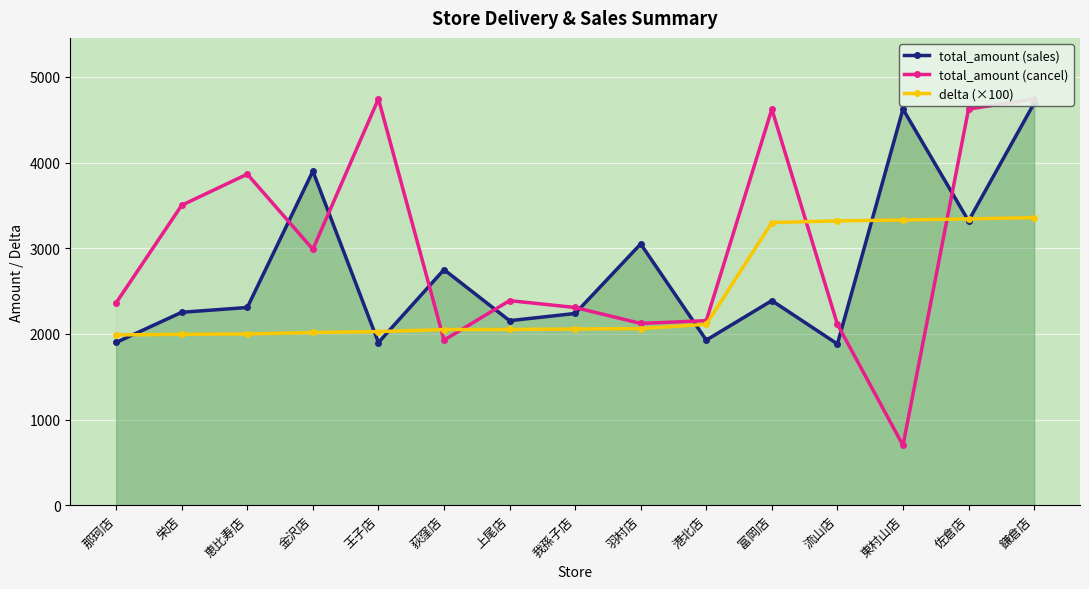

The total_amount (cancel) series shows 2122.0 at 羽村店. True or false?

True